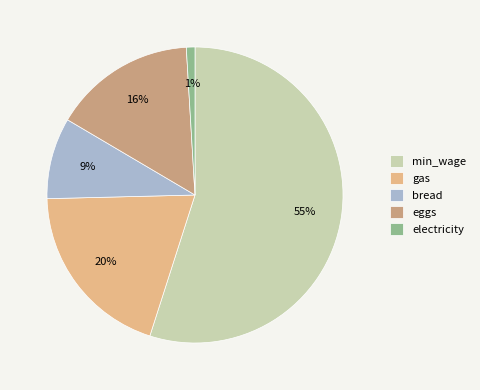

Which slice is the largest?

min_wage